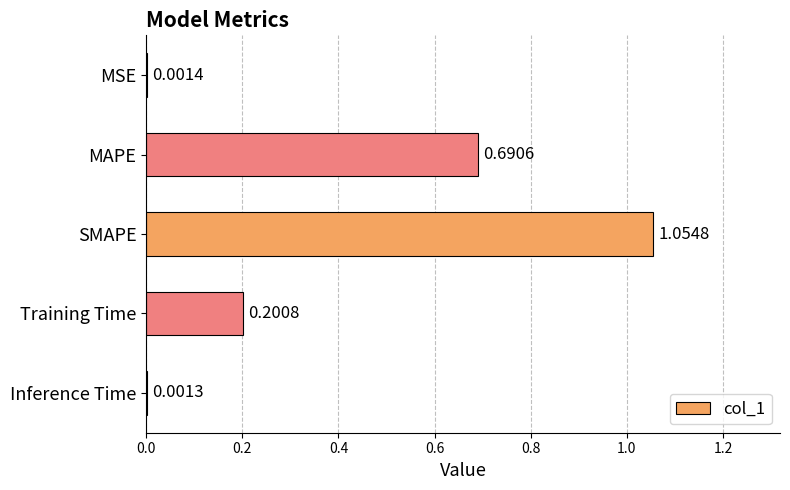

What is the sum of all values?

1.9